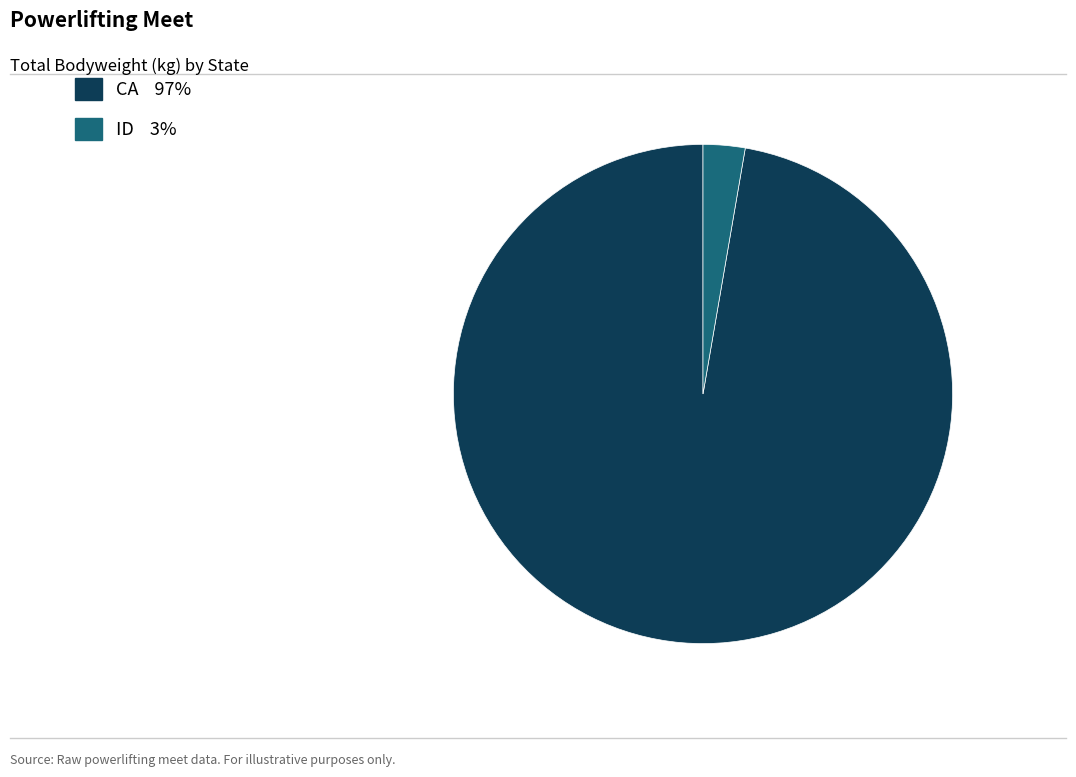

Is there any slice that represents more than half of the pie?

Yes